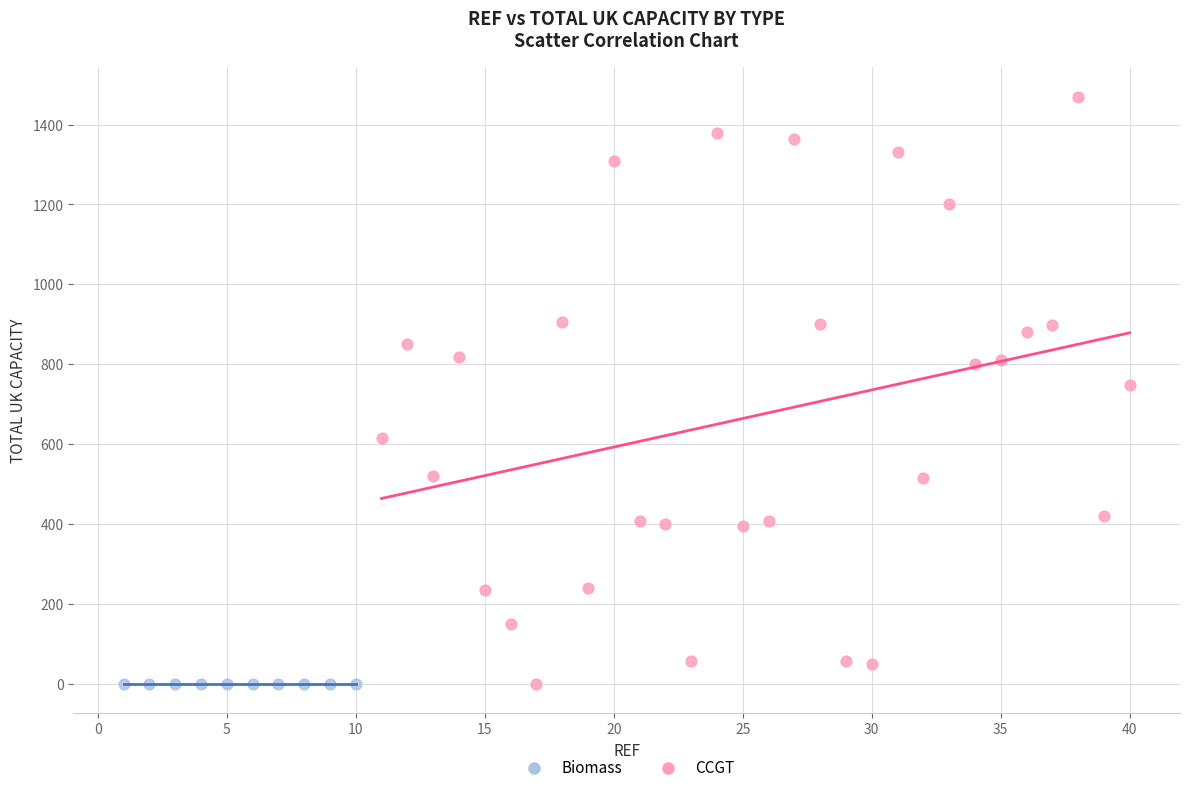

Which series contains the highest Y value?

CCGT